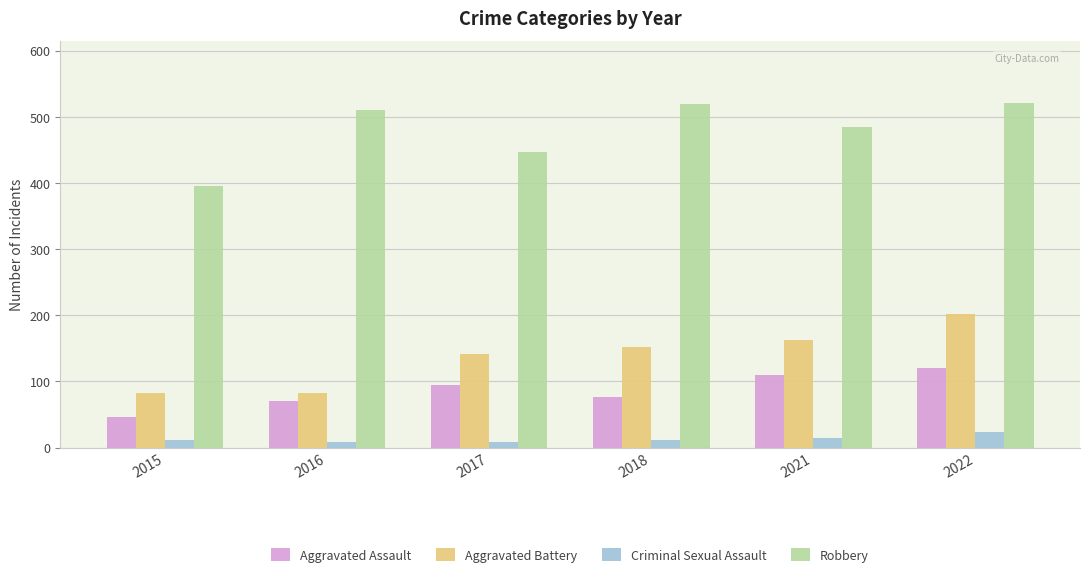

What is the greatest value displayed?

521